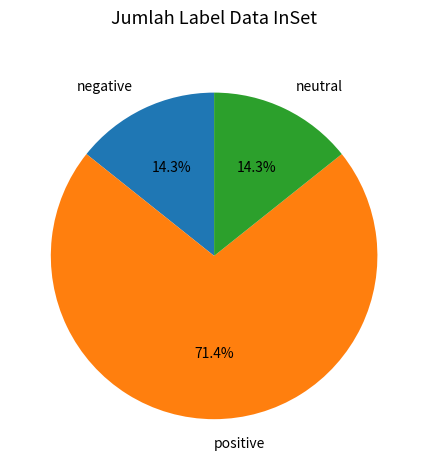

Do neutral and negative together represent more than half of the pie?

No